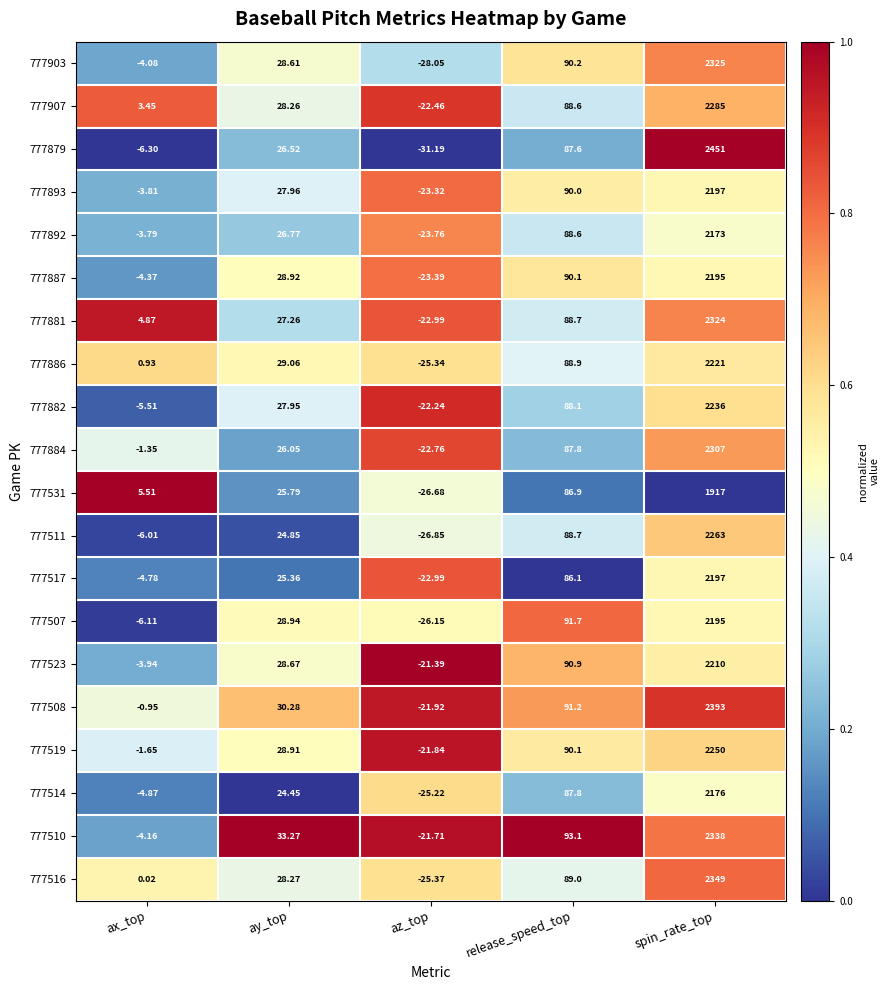

What is the maximum value shown in the chart?

2451.0